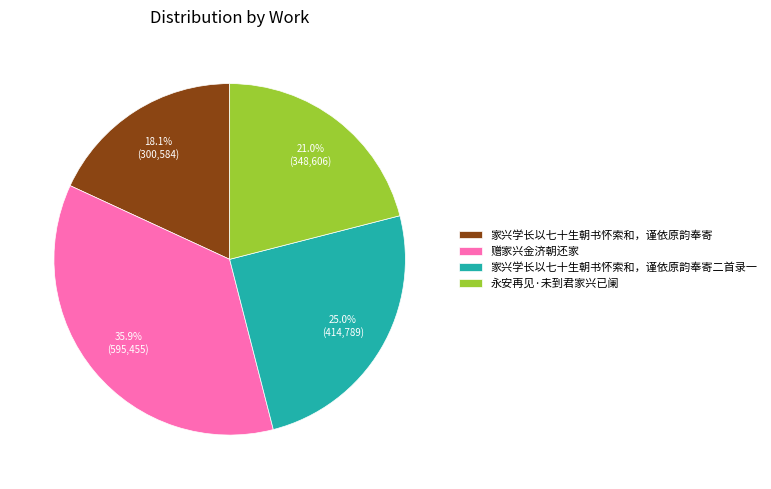

Does 家兴学长以七十生朝书怀索和，谨依原韵奉寄 represent more than half of the total?

No